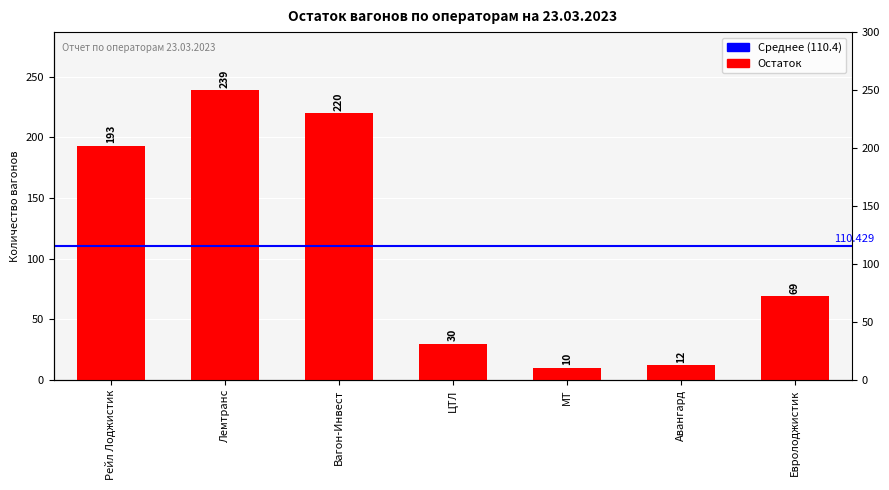

How many distinct data groups are displayed?

1